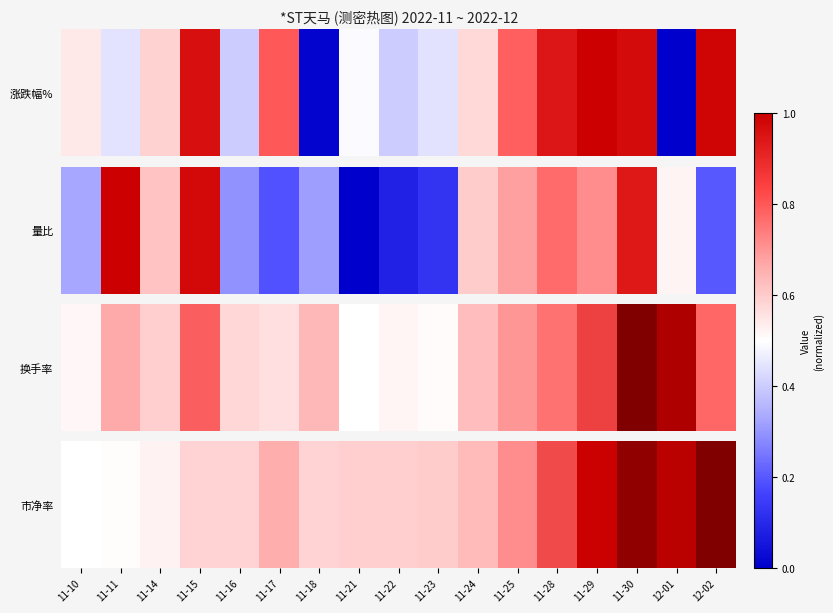

Between 11-14 and 11-25, which is larger?

11-25